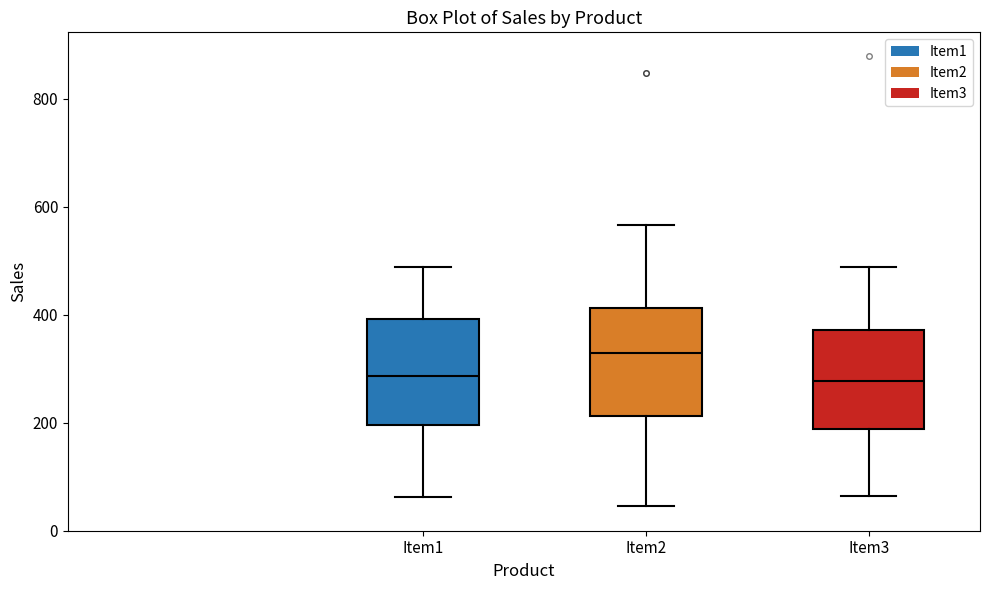

Where does the median line of the box for Item1 sit on the y-axis? The values are not printed on the chart, so give them approximately, as read against the axis.

280